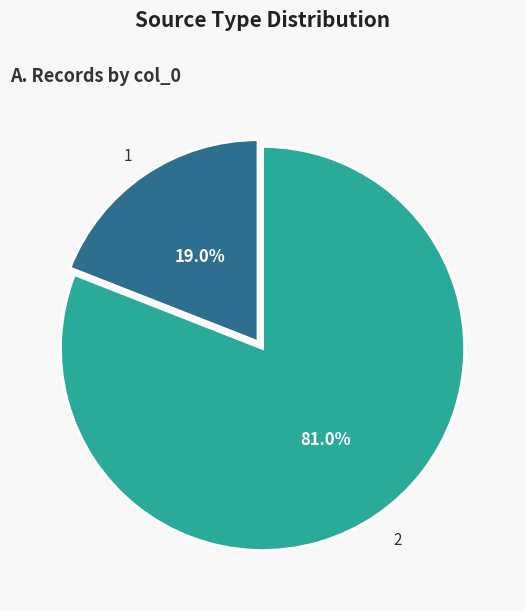

Is the sum of 2 and 1 greater than half?

Yes